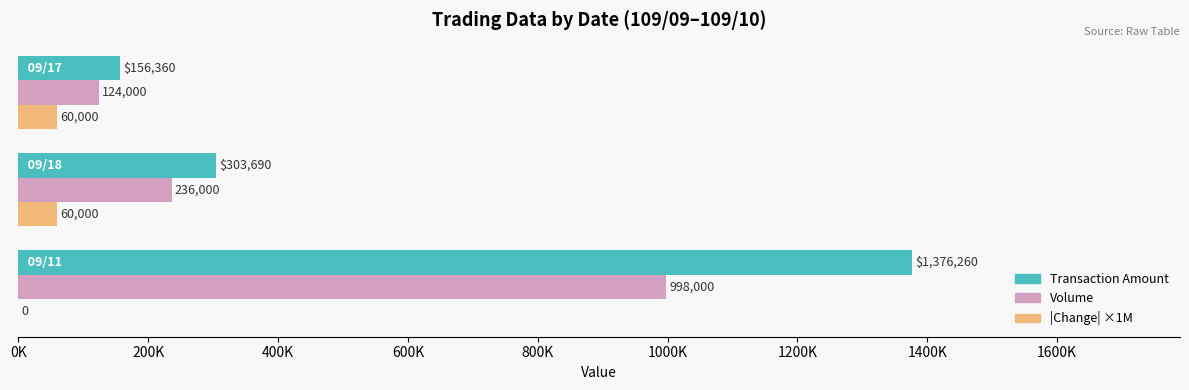

Rank the series by their average value, from lowest to highest.

|Change| ×1M, Volume, Transaction Amount